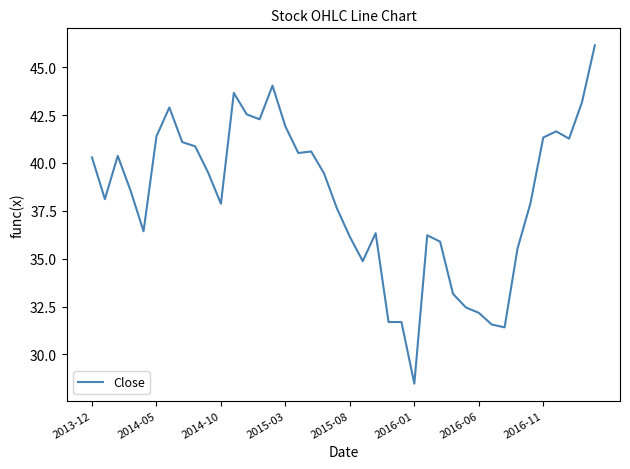

What is the smallest value displayed?

28.5